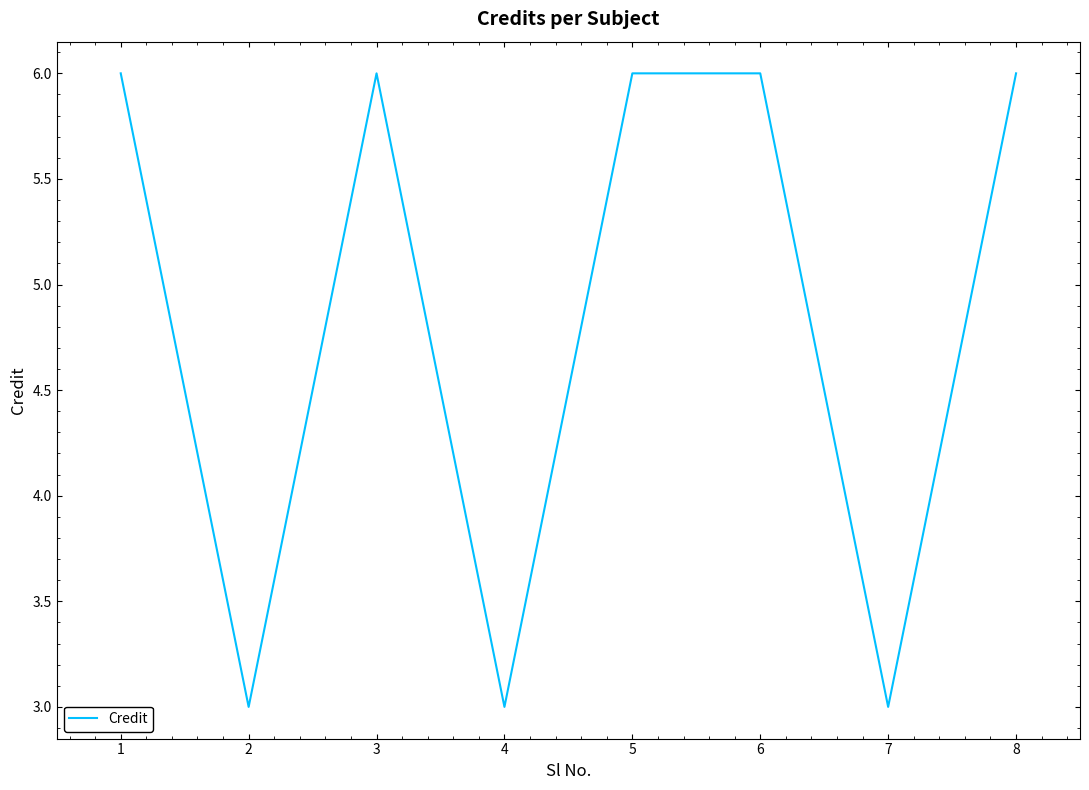

How many lines are shown in the chart?

1